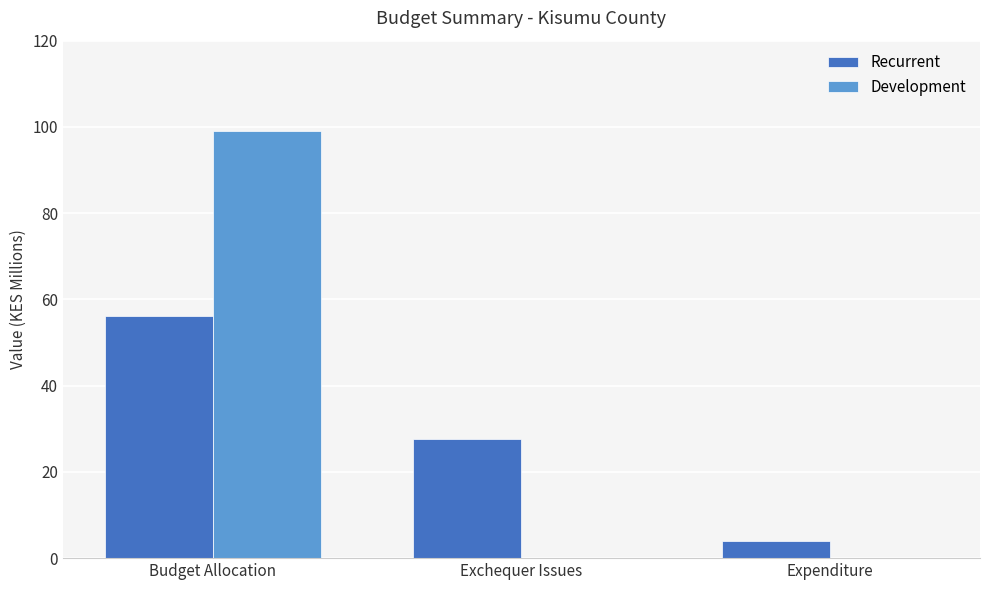

Where is Recurrent nearest to the value 30?

Exchequer Issues